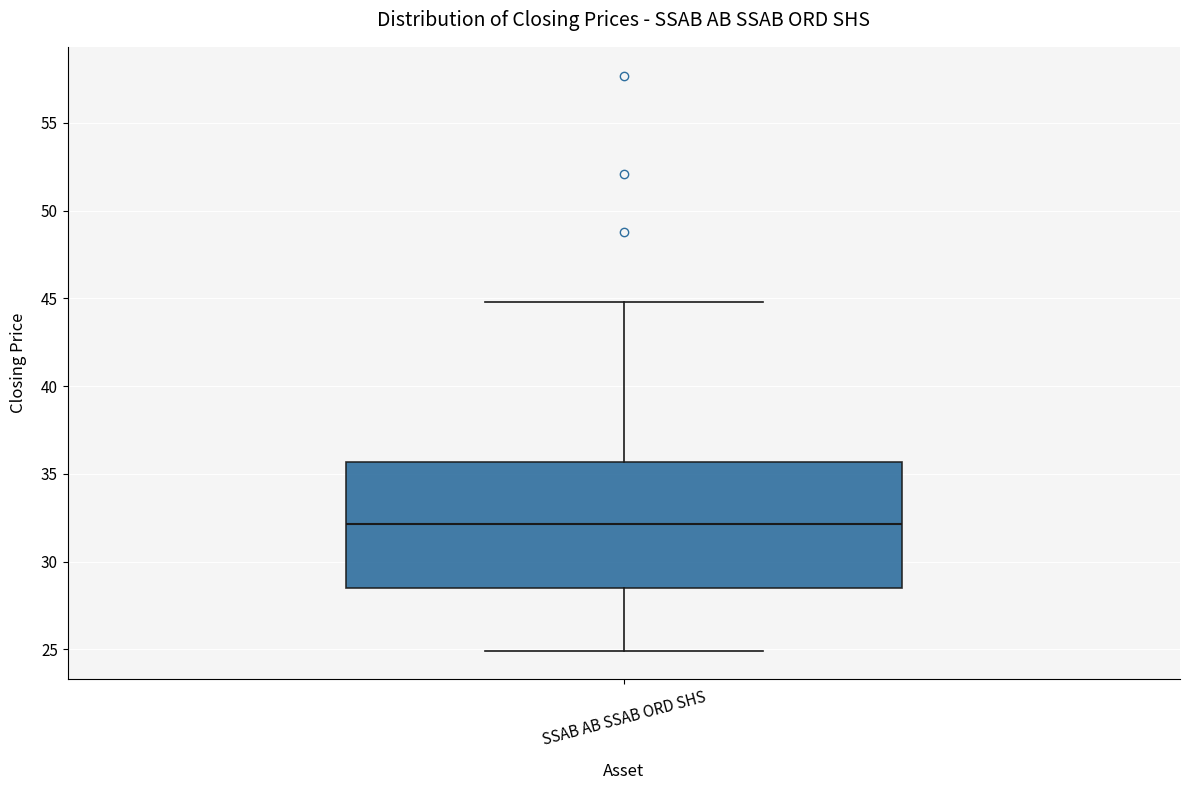

Where does the lower whisker of the box for SSAB AB SSAB ORD SHS end on the y-axis? The values are not printed on the chart, so give them approximately, as read against the axis.

25.0